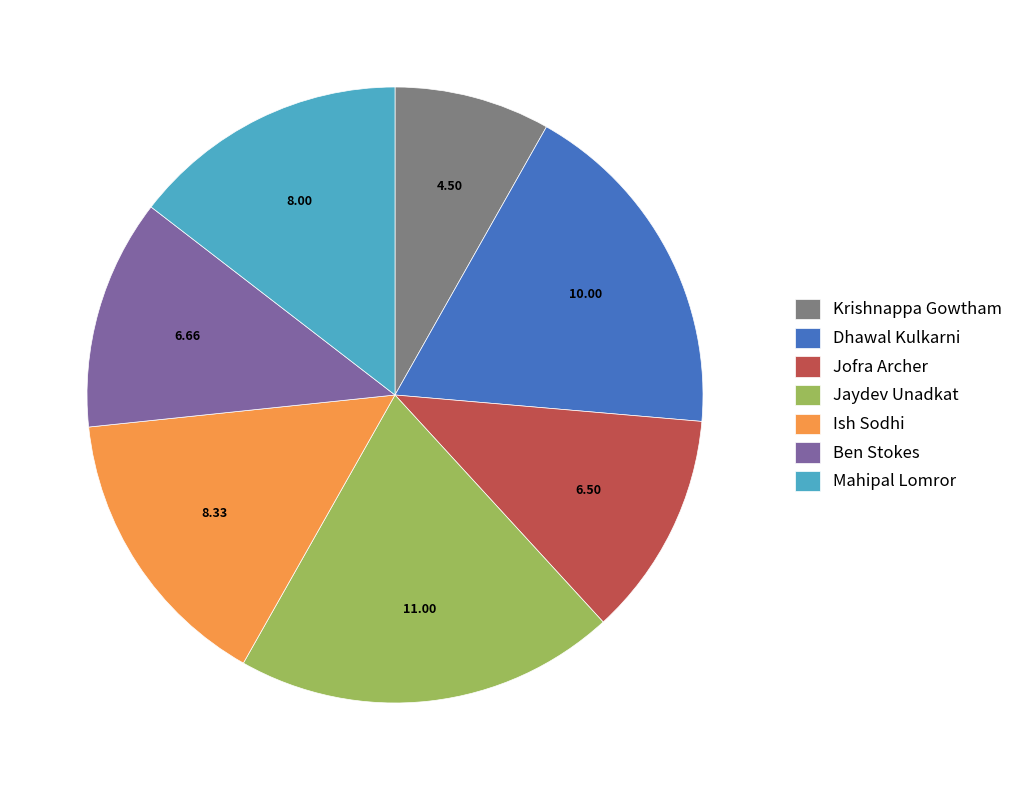

Which category has the biggest portion of the pie?

Jaydev Unadkat